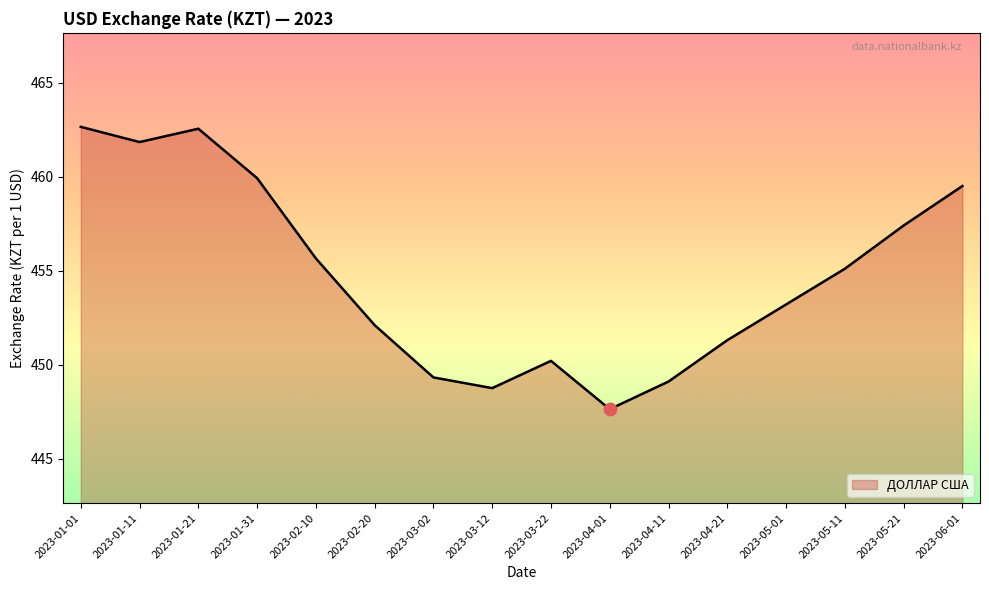

Which has a higher value, 2023-01-21 or 2023-01-11?

2023-01-21